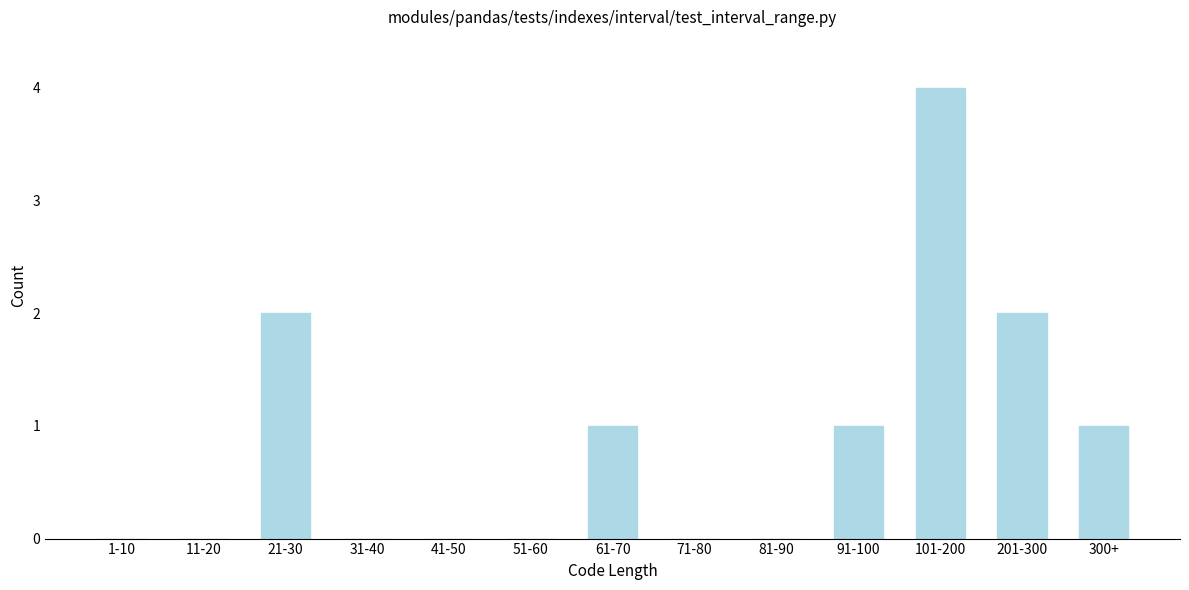

Reading left to right, extract all data points from this chart.

1-10=0	11-20=0	21-30=2	31-40=0	41-50=0	51-60=0	61-70=1	71-80=0	81-90=0	91-100=1	101-200=4	201-300=2	300+=1